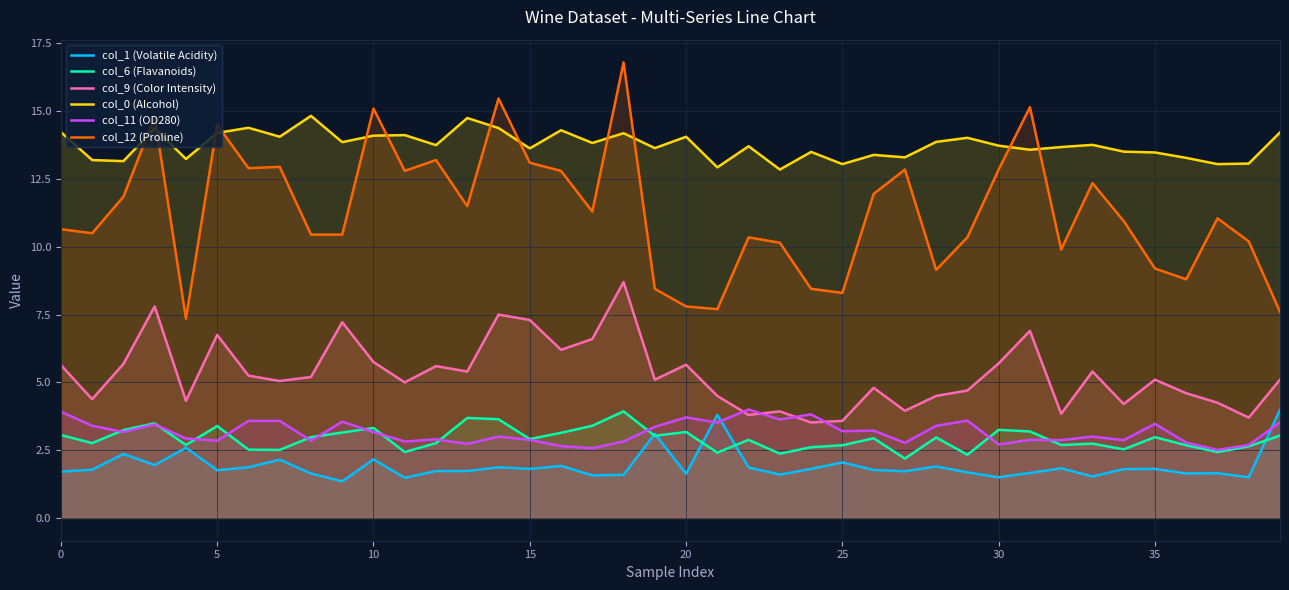

What is the average value of the col_6 (Flavanoids) series?

2.9